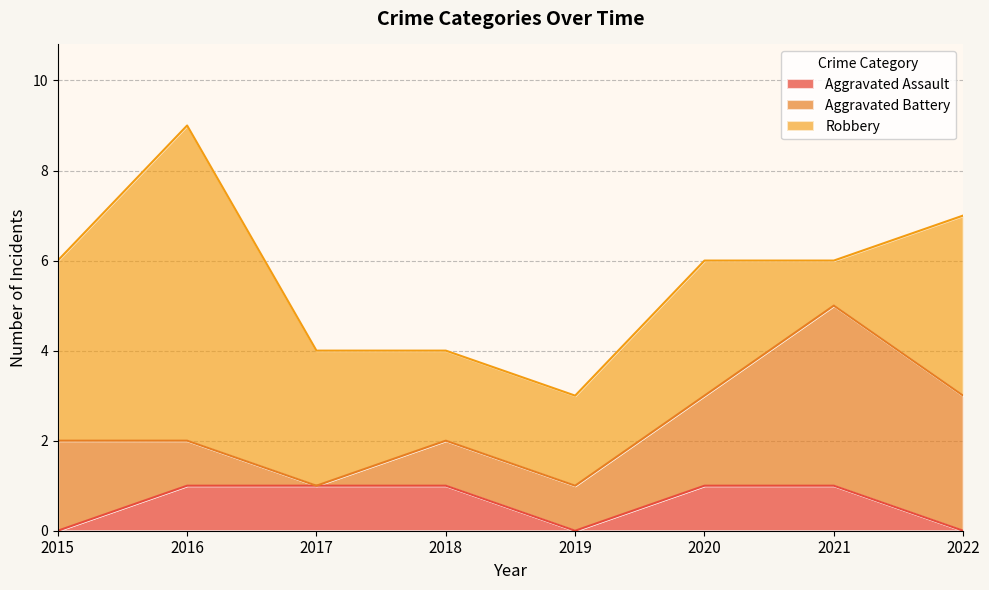

Does the chart have visible grid lines?

Yes